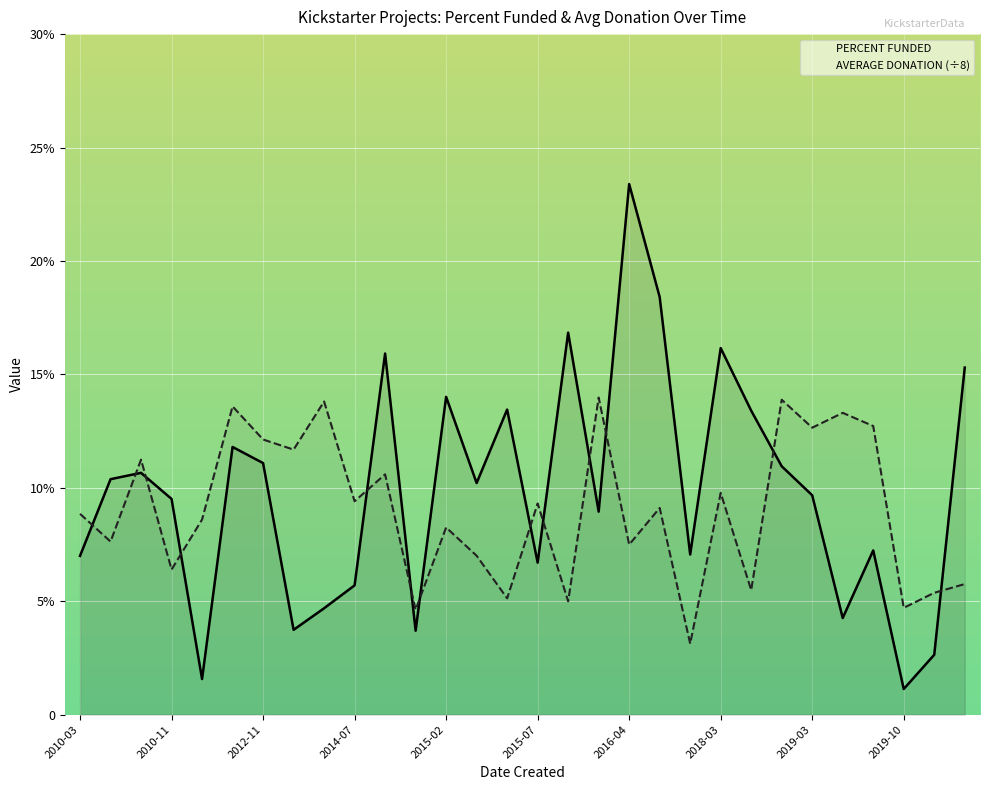

Which has a higher value, 18 or 2019-10?

18